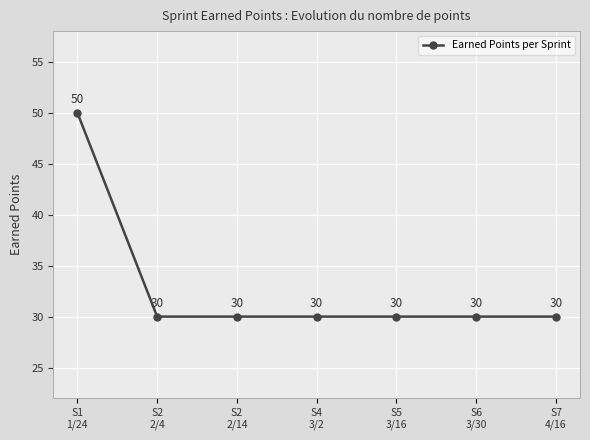

Approximately how many times larger is the value at S5
3/16 compared to S2
2/4?

1.0